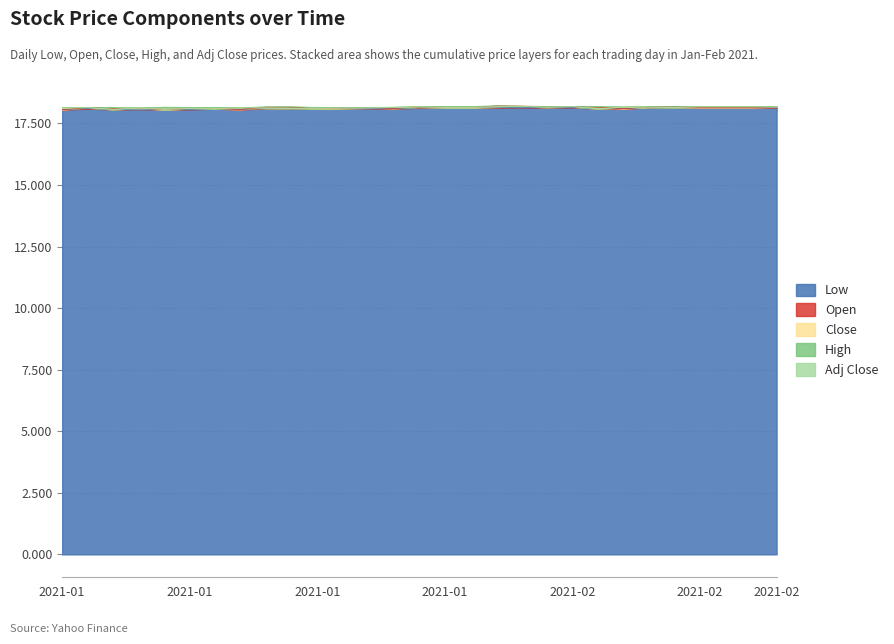

True or false: High and Adj Close cross at least once.

True